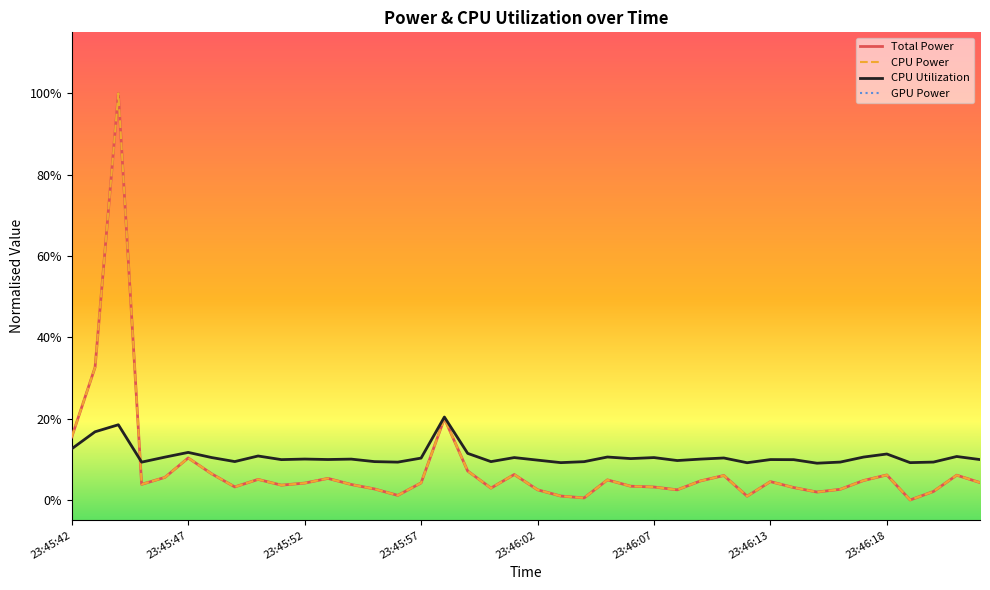

What are all the series names shown in the legend?

Total Power, CPU Power, CPU Utilization, GPU Power